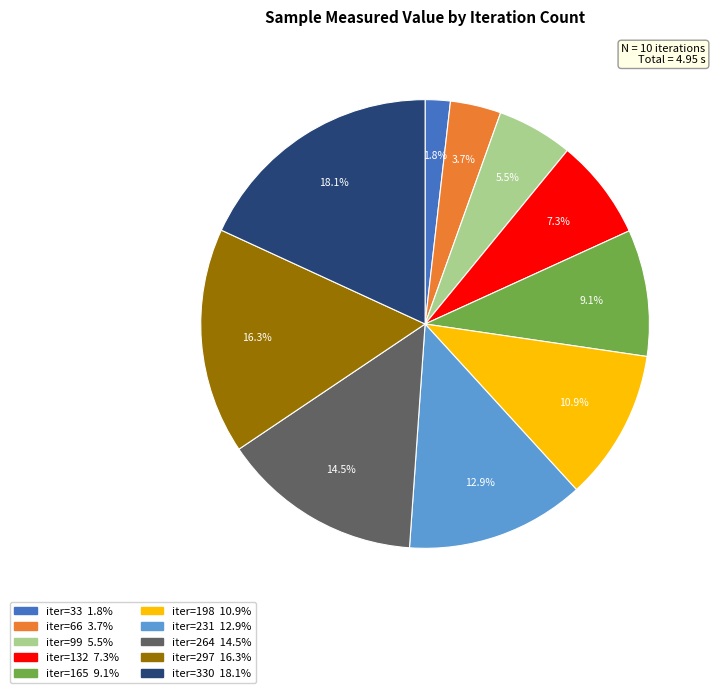

Is there any slice that represents more than half of the pie?

No